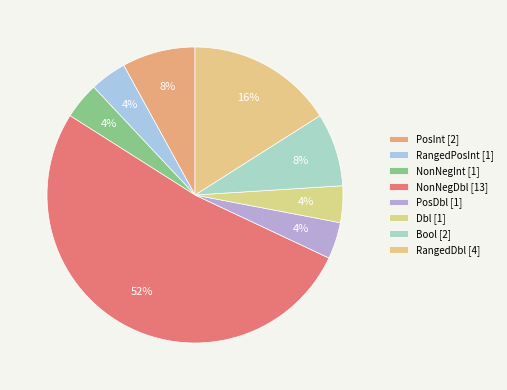

Count the number of slices in the pie.

8